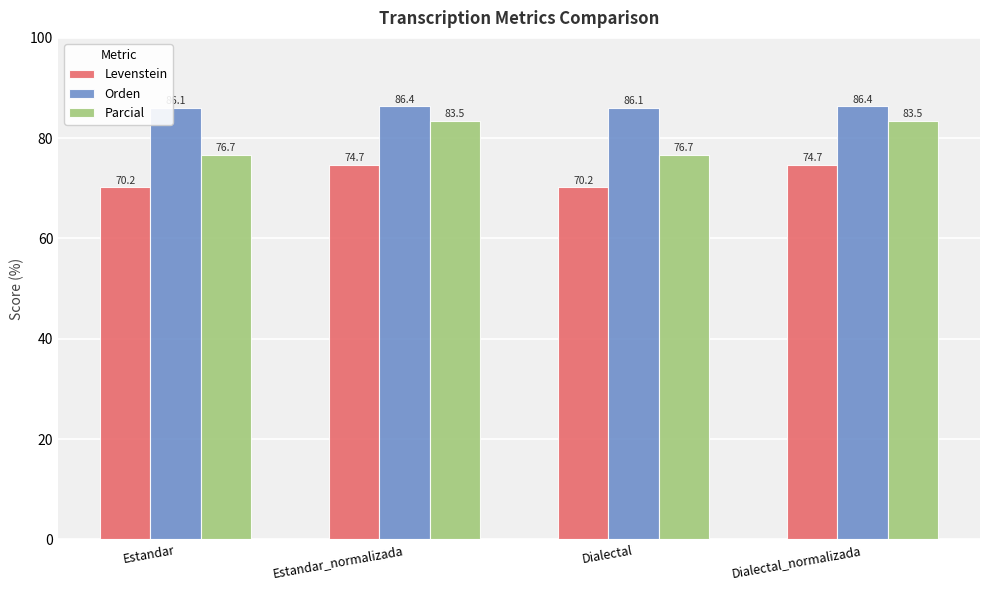

Does the chart contain stacked bars?

No